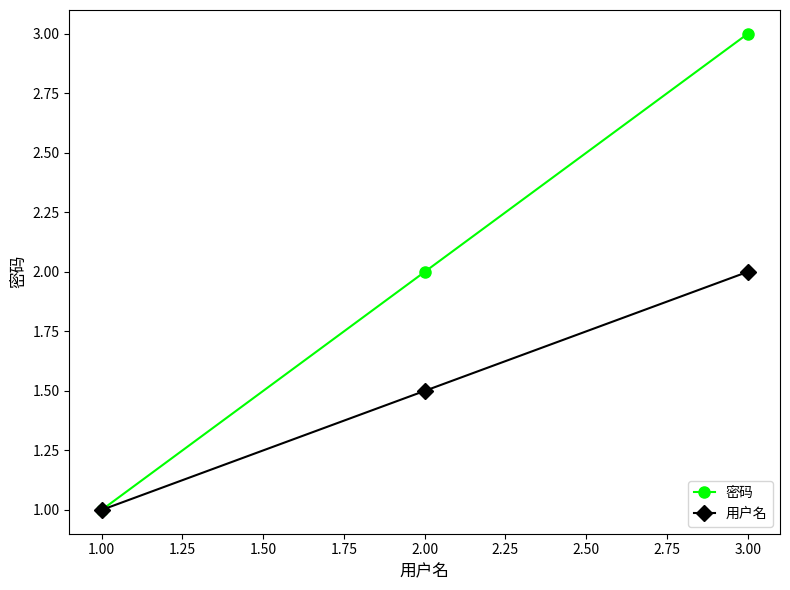

The 用户名 series shows 2.3 at 2.00. True or false?

False